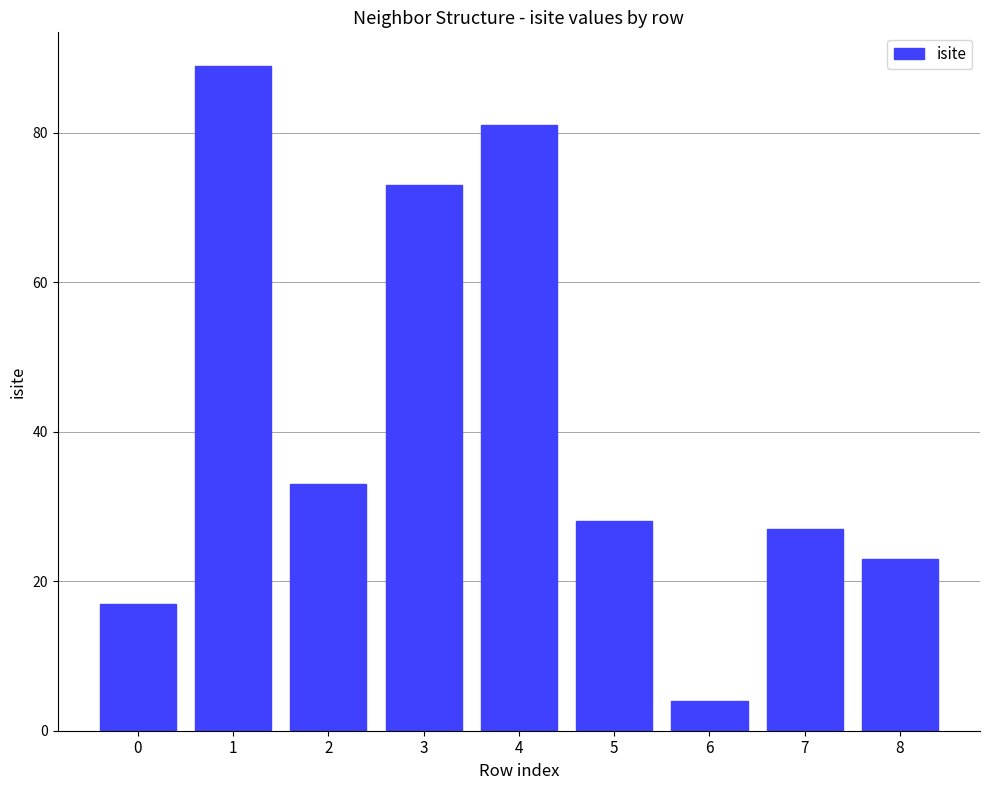

How many series are shown in this chart?

1